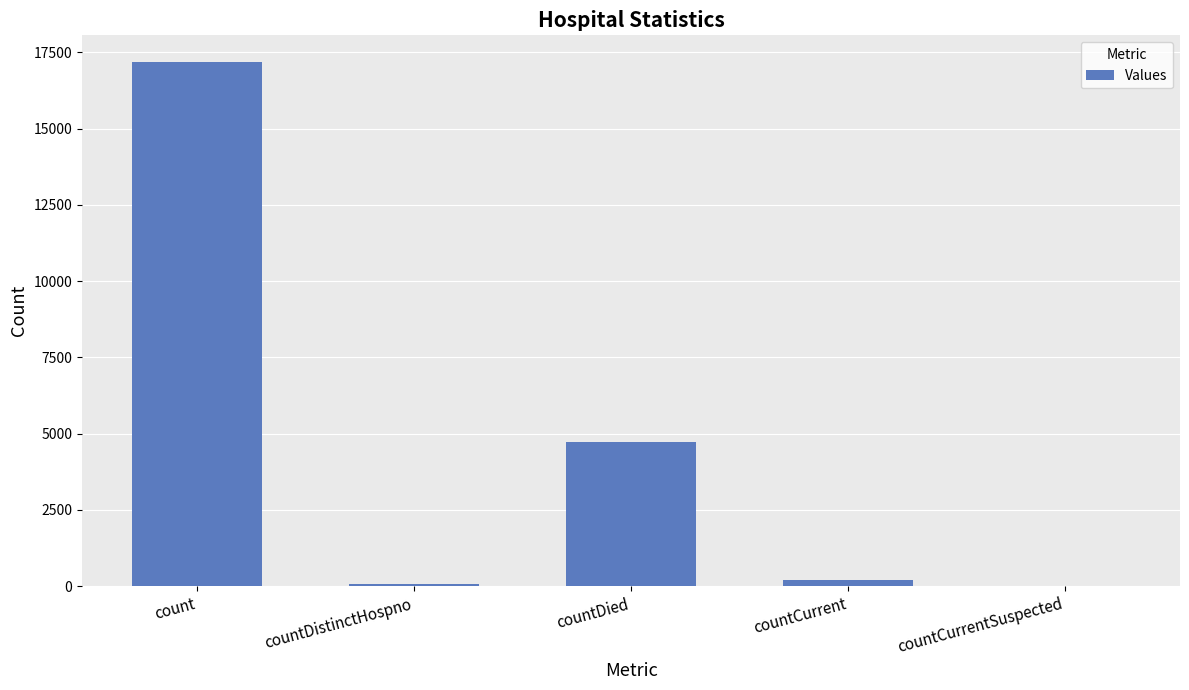

Which category has the highest value across all series?

count